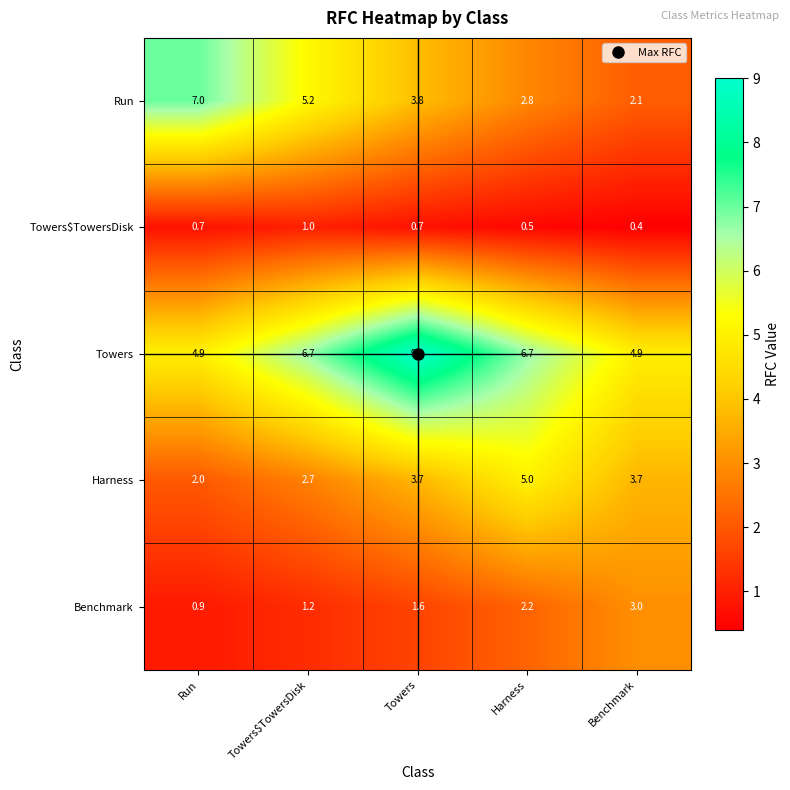

What is the difference between the maximum and minimum values in the Run series?

4.9